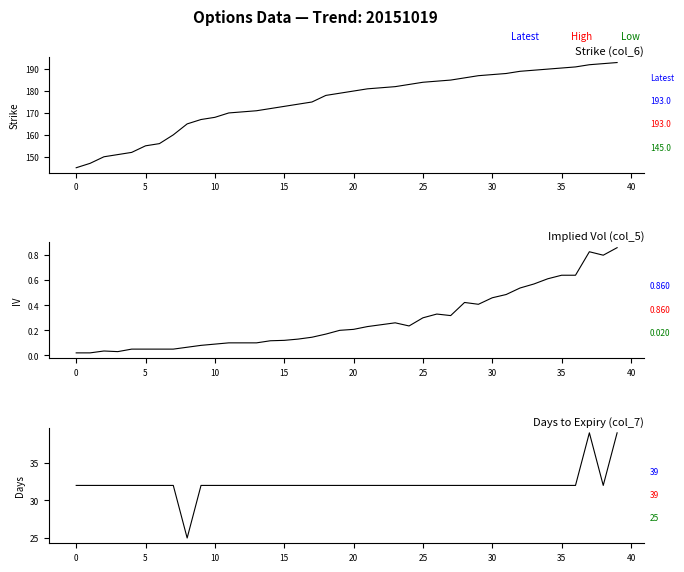

Which has a higher value, 21 or 39?

39